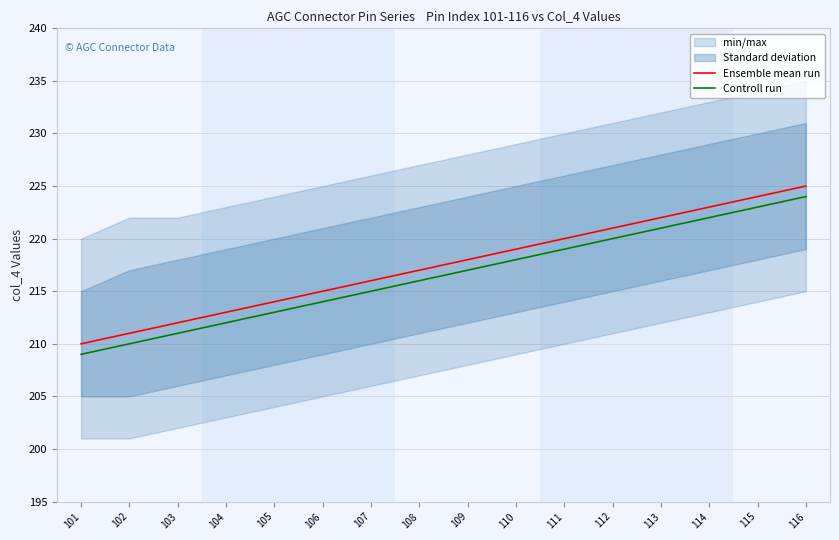

What is the greatest value displayed?

225